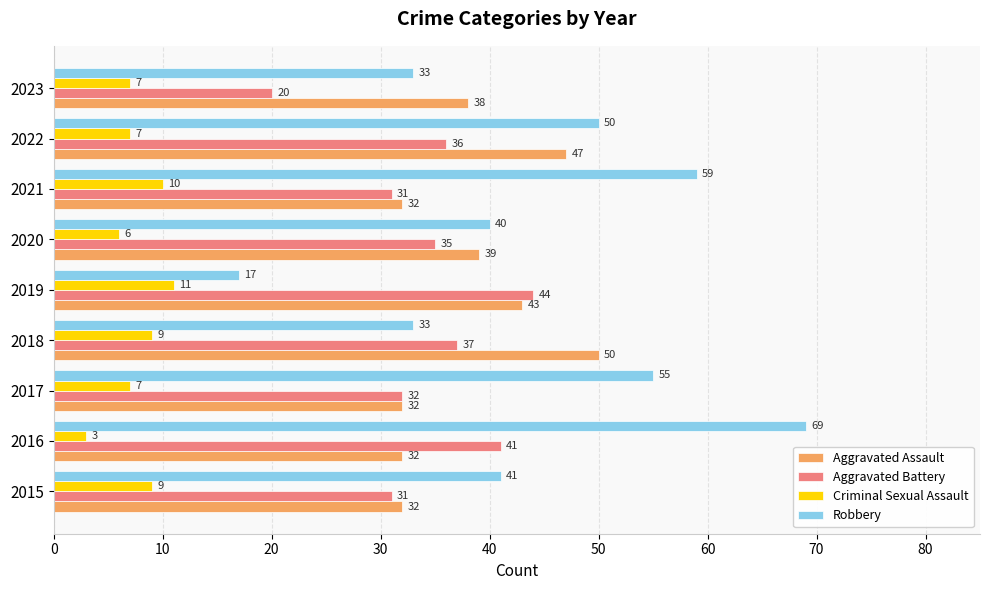

Which series has the largest range (max minus min)?

Robbery